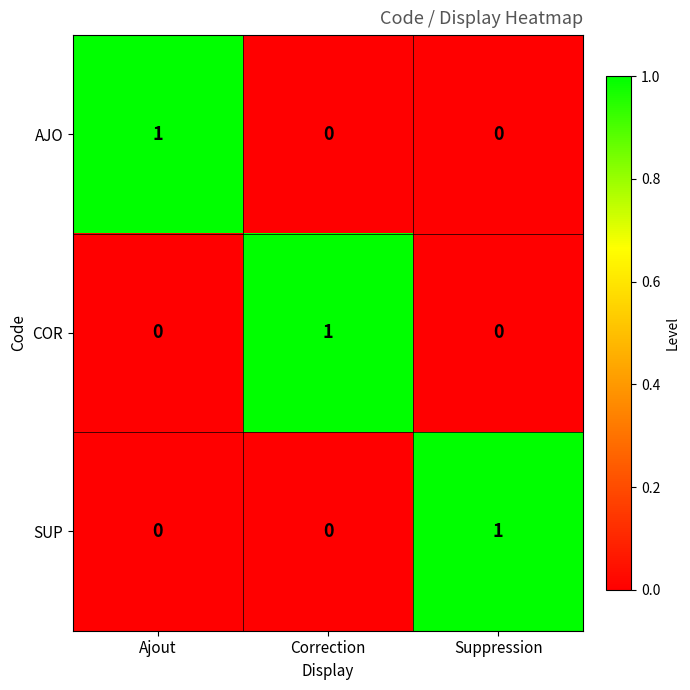

Which category has the highest value in the COR series?

Correction